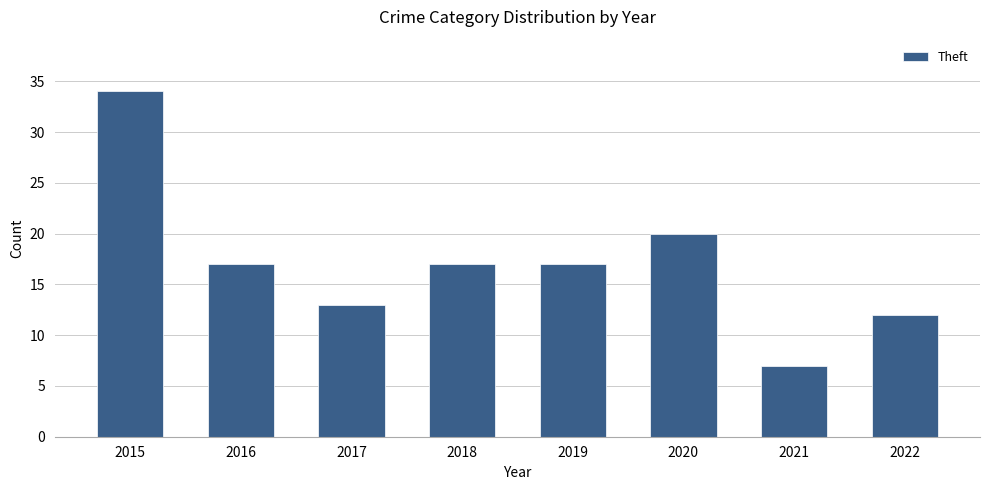

Approximately how many times larger is the value at 2016 compared to 2015?

0.5